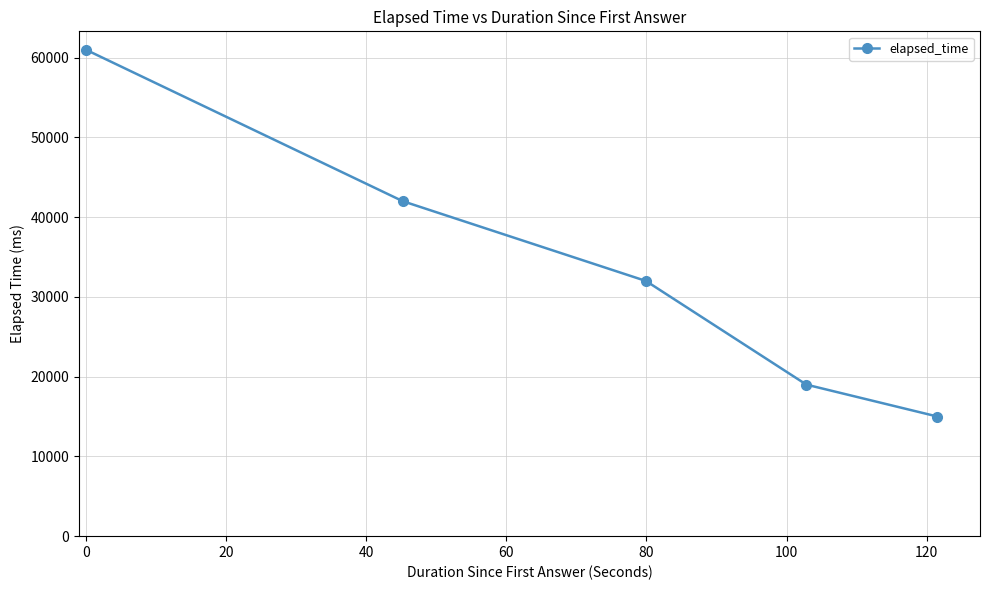

What is the average value?

33800